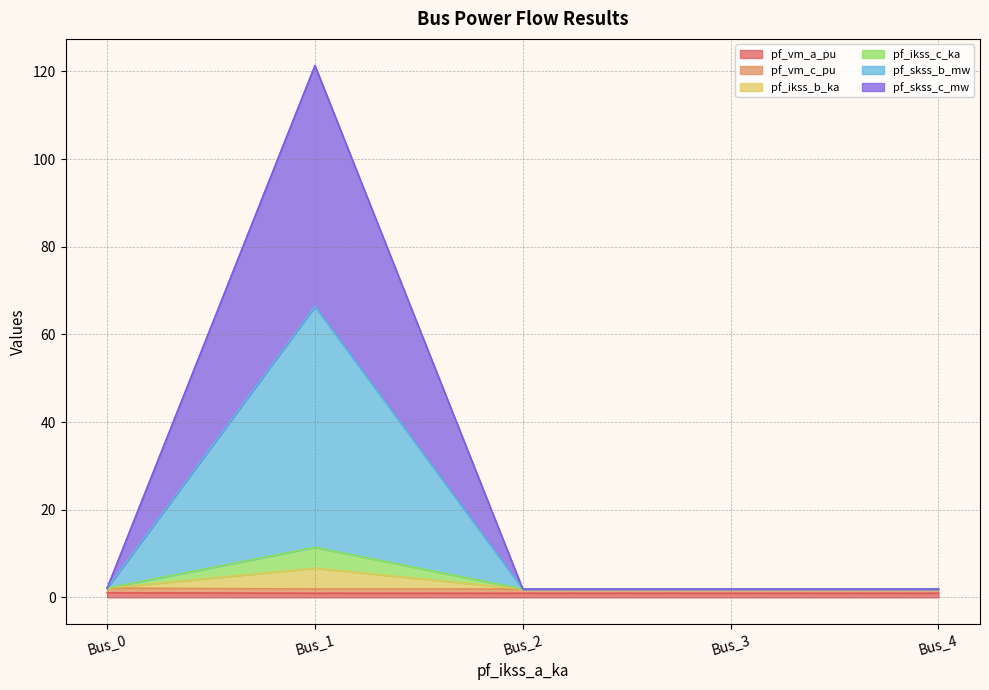

The value of pf_skss_b_mw at Bus_2 is 1.3. True or false?

False